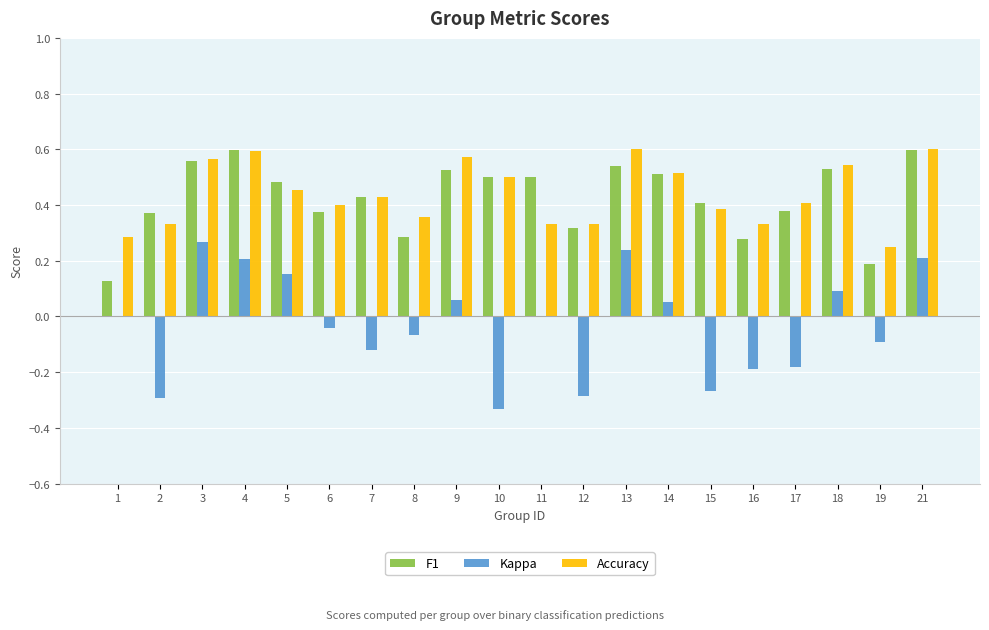

What is the total value across all series at 14?

1.1